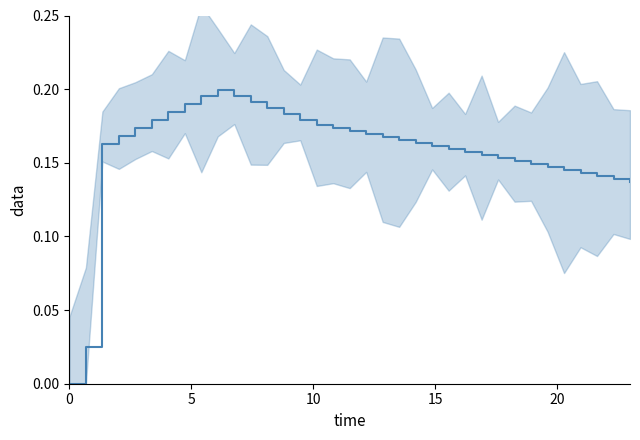

How many distinct data groups are displayed?

1